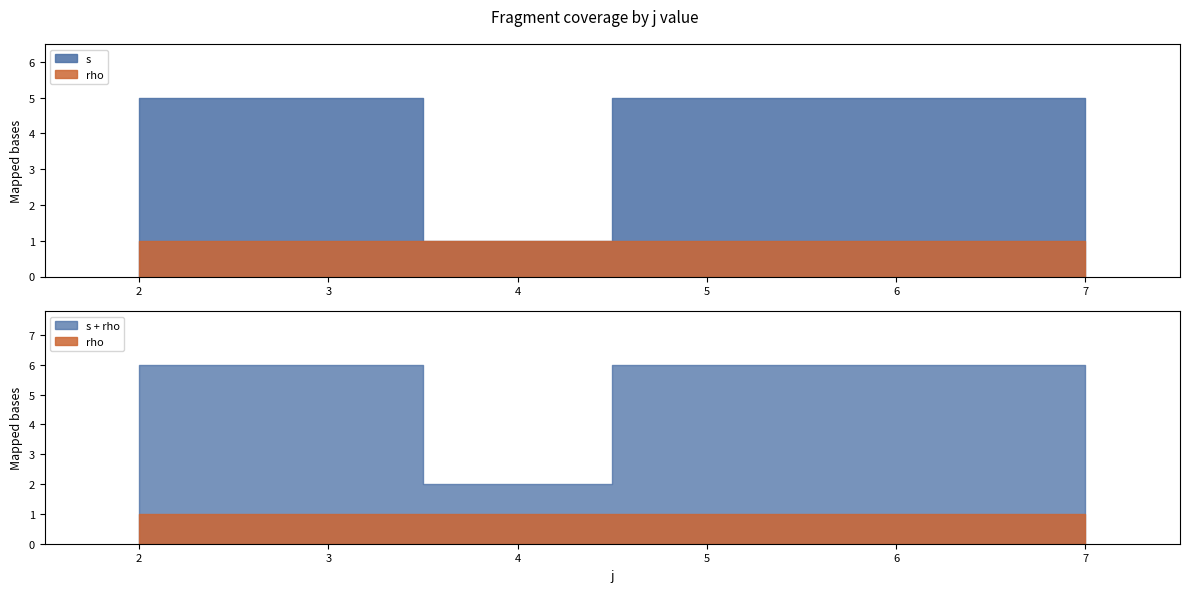

True or false: rho has more than 0 points higher than both neighbors.

False